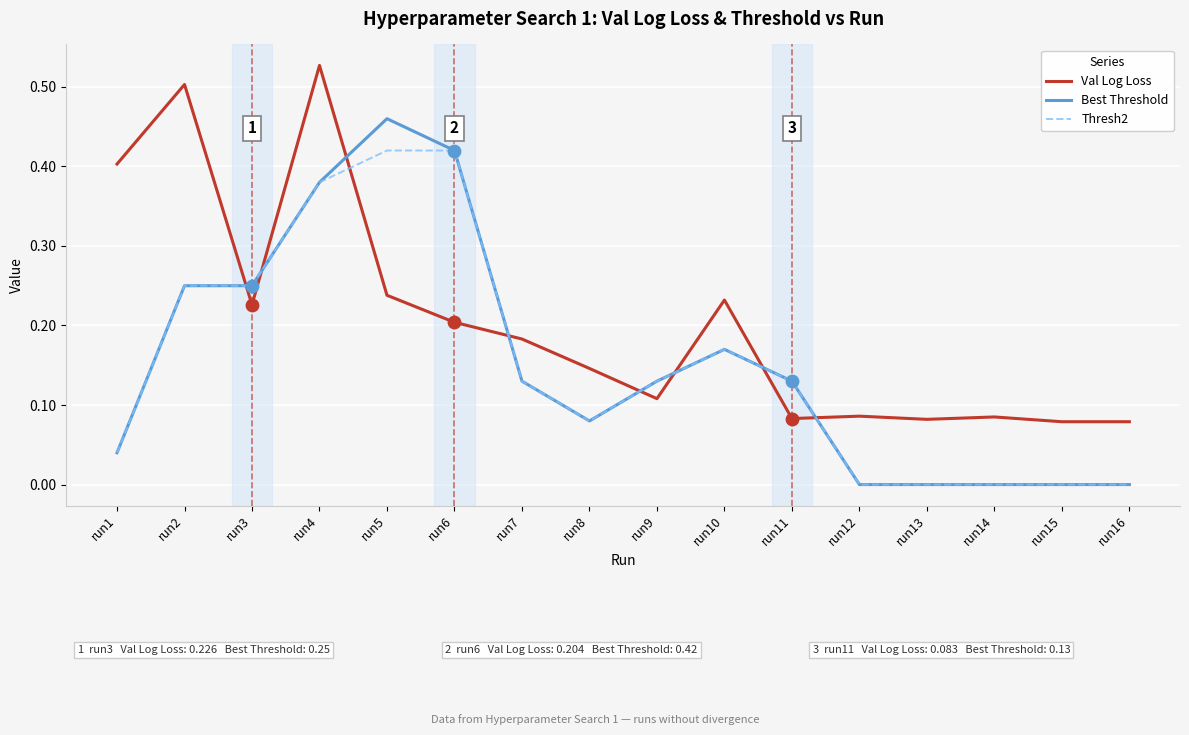

Which series changed the most between run2 and run14?

Val Log Loss